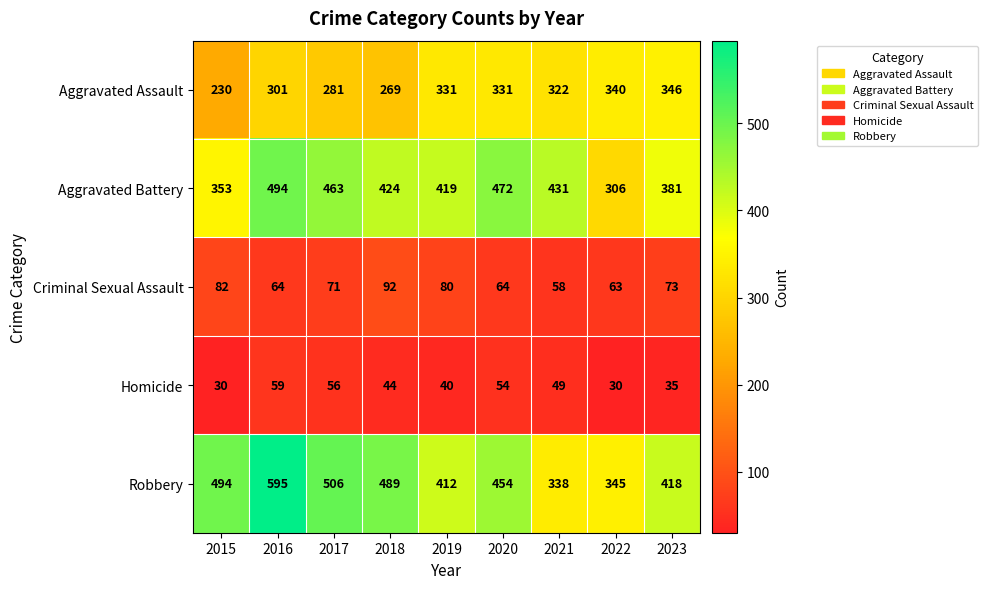

Is it true that Homicide equals 21 at 2019?

False